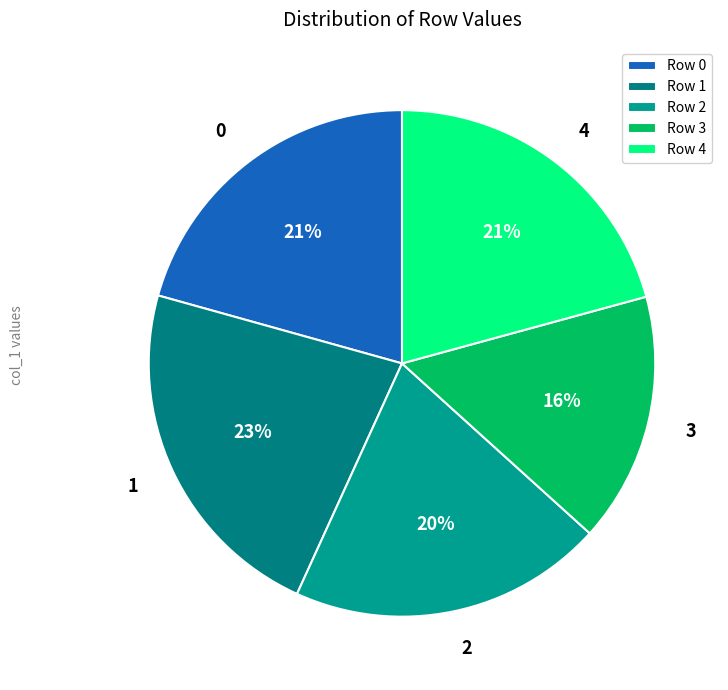

What is the smallest slice in the pie chart?

3